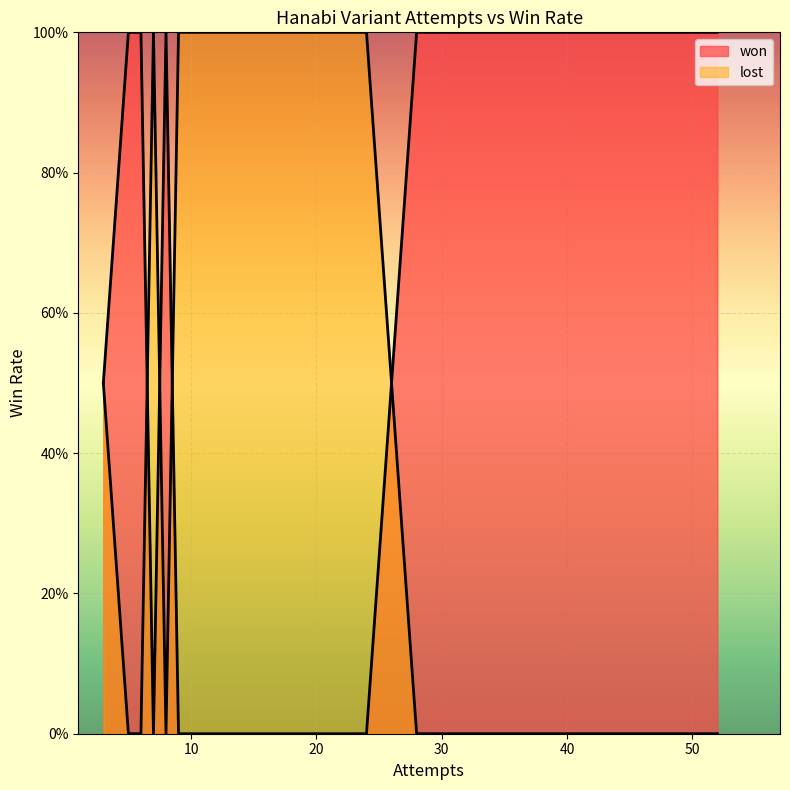

How many data points does each series have?

15